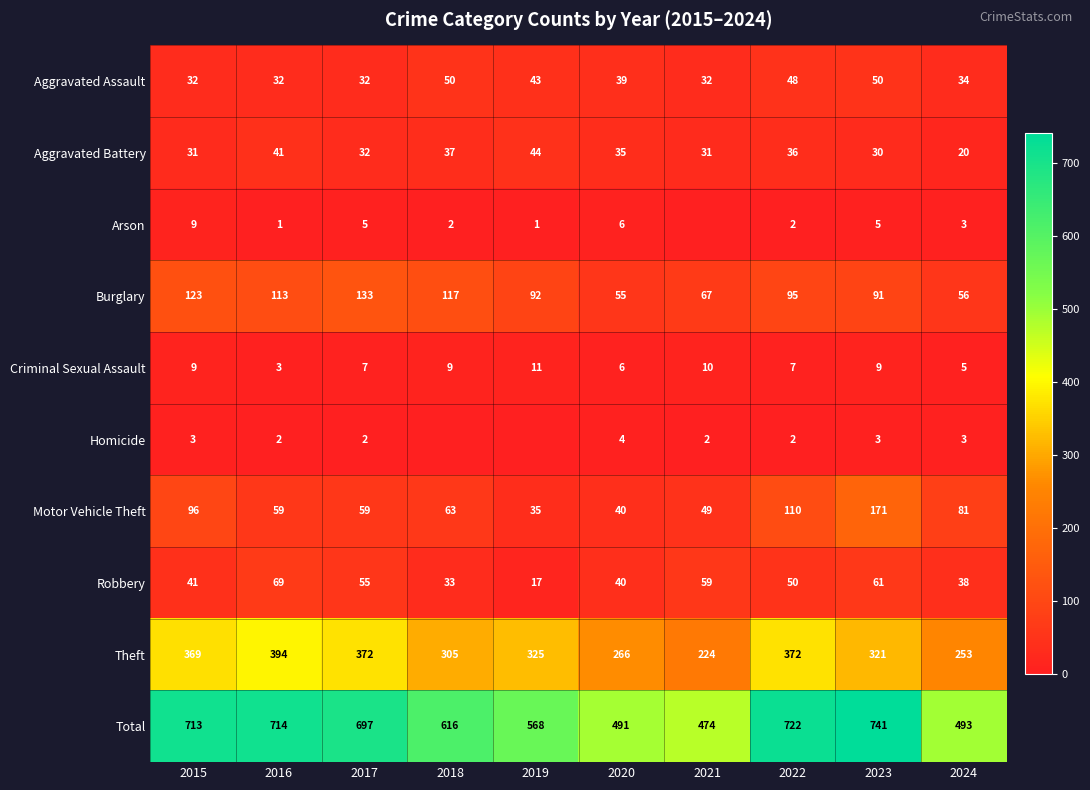

Is the value of Burglary at 2019 greater than the value of Criminal Sexual Assault at 2021?

Yes